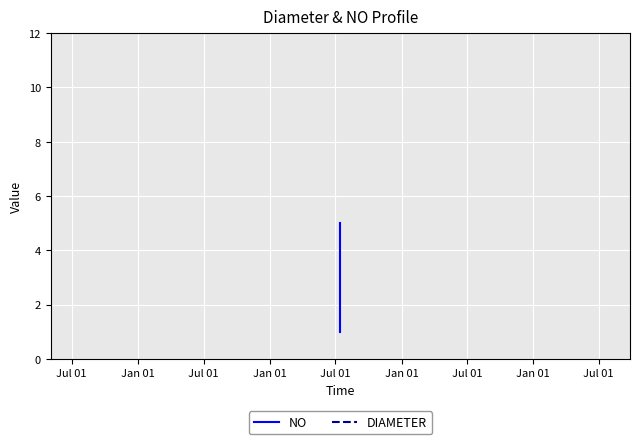

How many lines are shown in the chart?

2